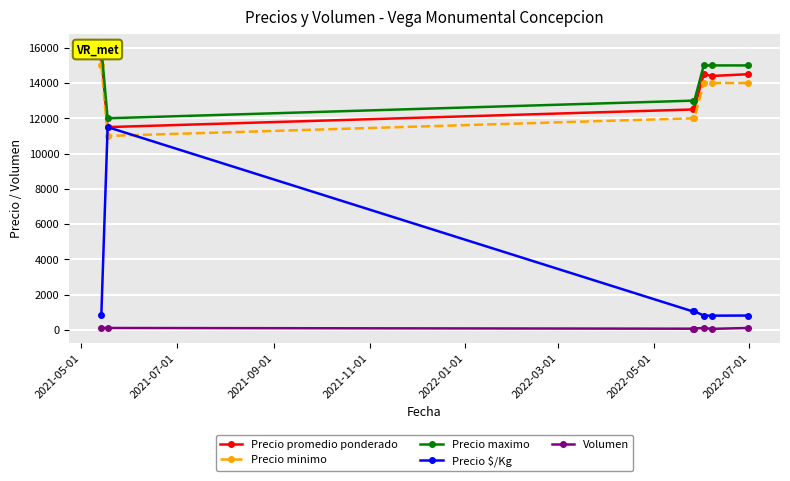

True or false: Precio $/Kg and Precio maximo cross at least once.

False